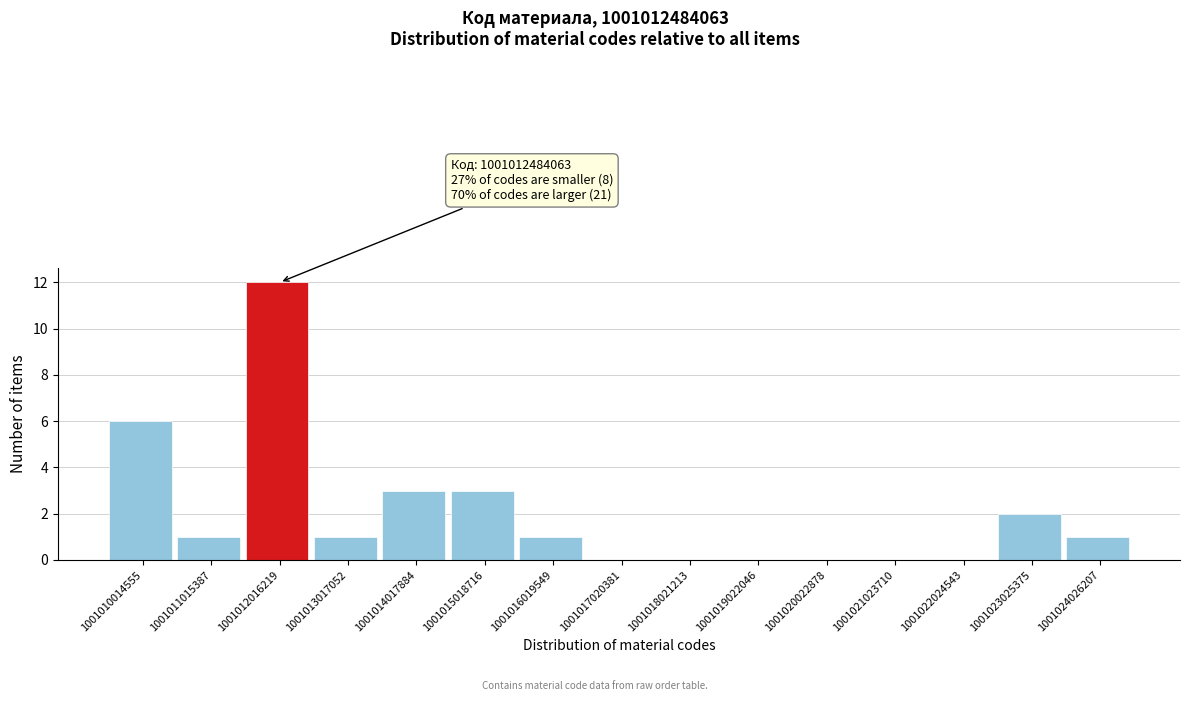

Reading left to right, what are all the values shown in this chart?

1001010014555=6	1001011015387=1	1001012016219=12	1001013017052=1	1001014017884=3	1001015018716=3	1001016019549=1	1001017020381=0	1001018021213=0	1001019022046=0	1001020022878=0	1001021023710=0	1001022024543=0	1001023025375=2	1001024026207=1